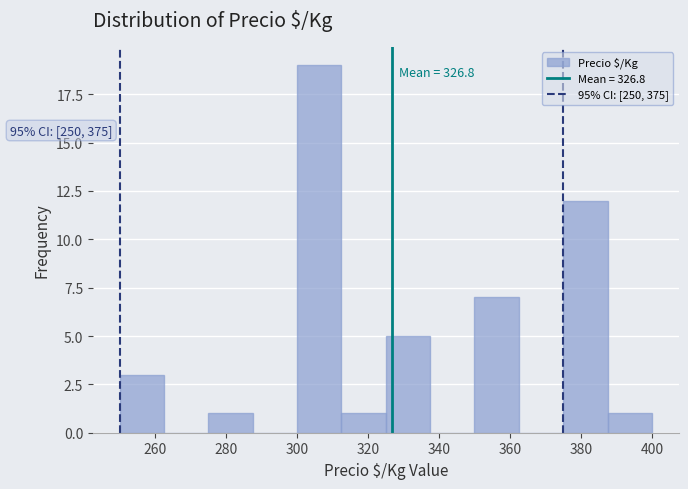

Which range on the x-axis has the tallest bar?

300.0 to 312.5